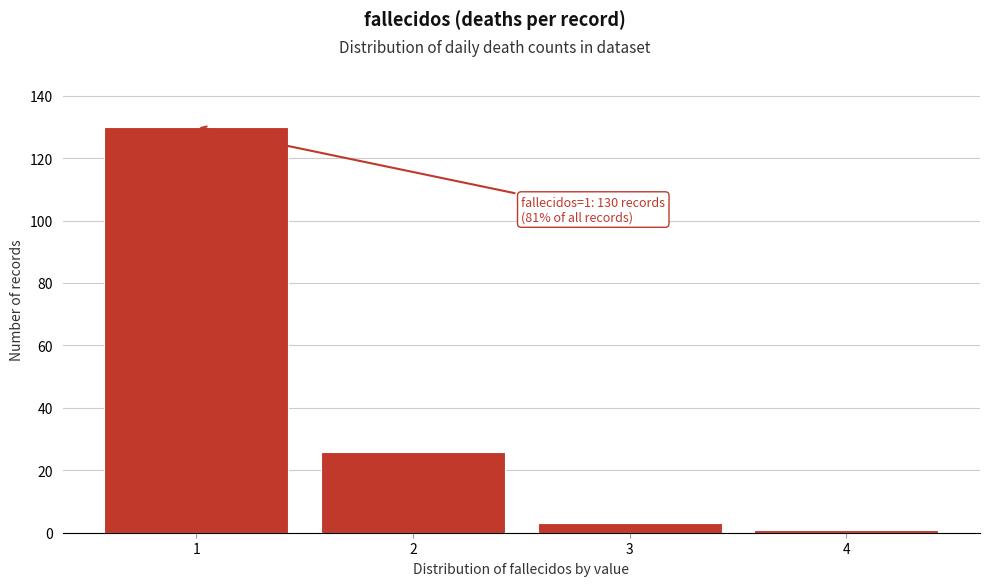

Reading left to right, extract all data points from this chart.

1=130	2=26	3=3	4=1